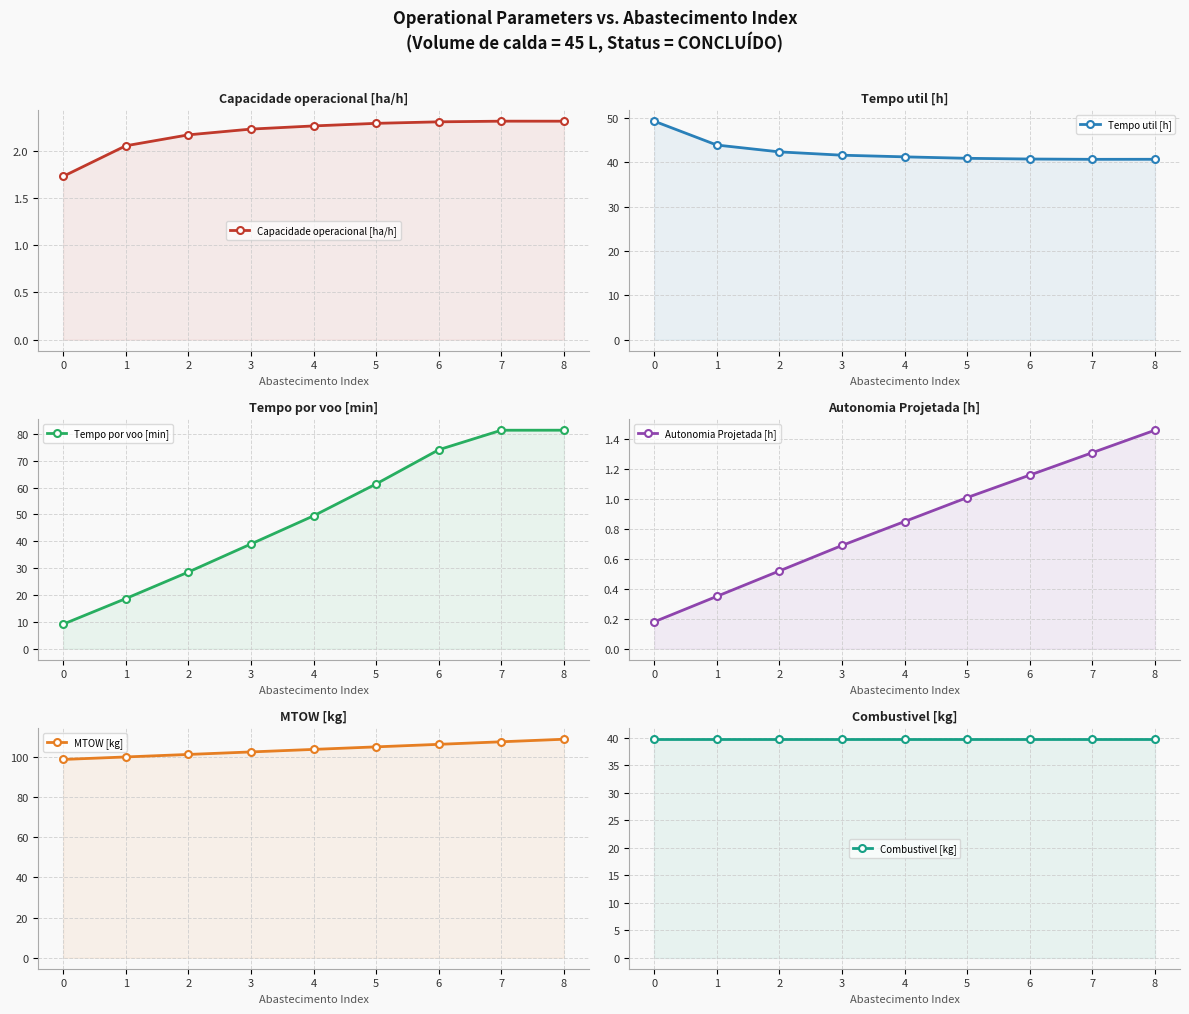

What is the smallest value displayed?

0.2